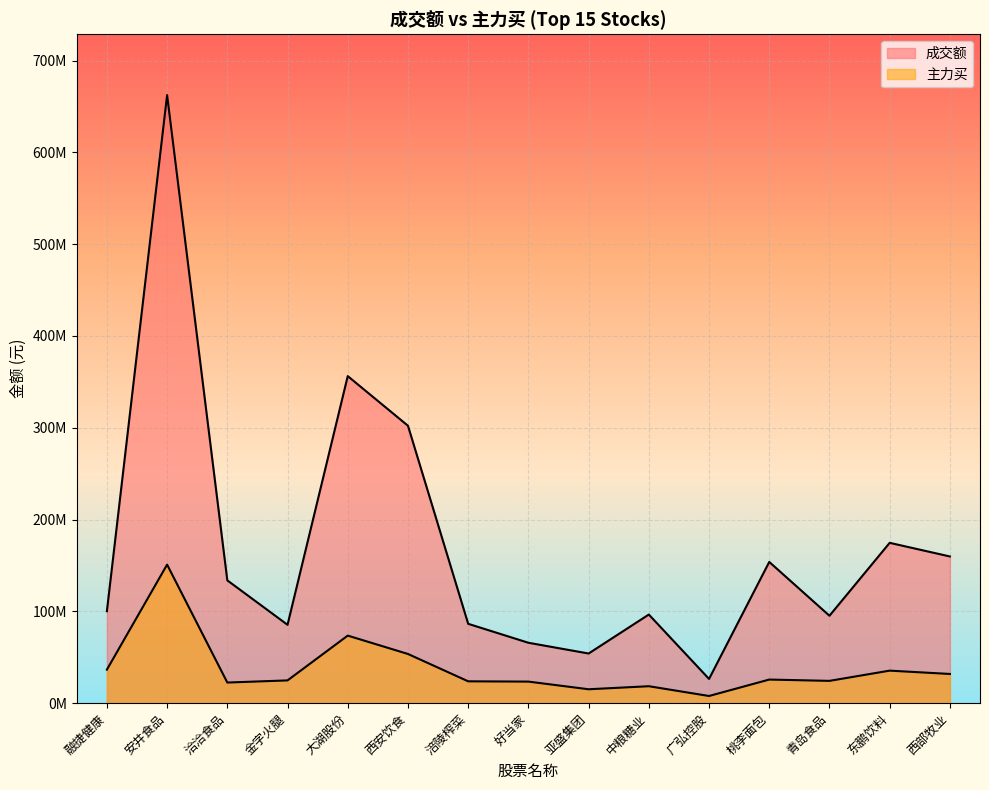

What is the value of the 成交额 point at the 14th from the left?

174669286